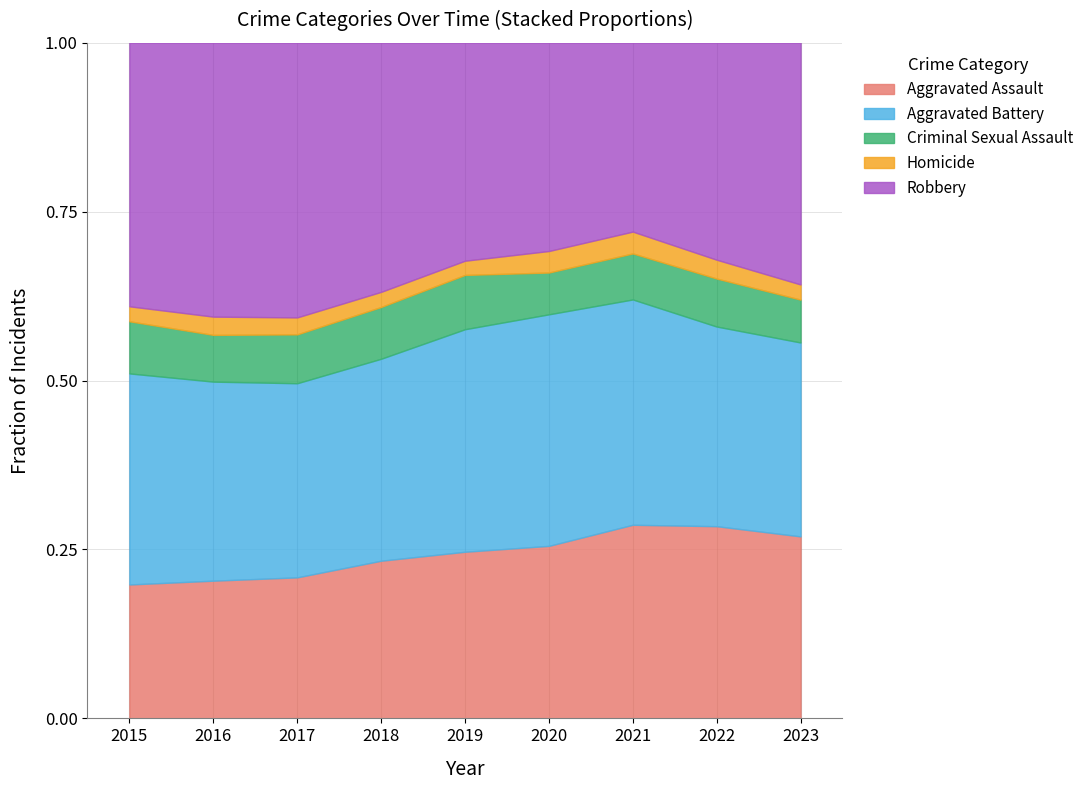

Count the number of data series in this chart.

5